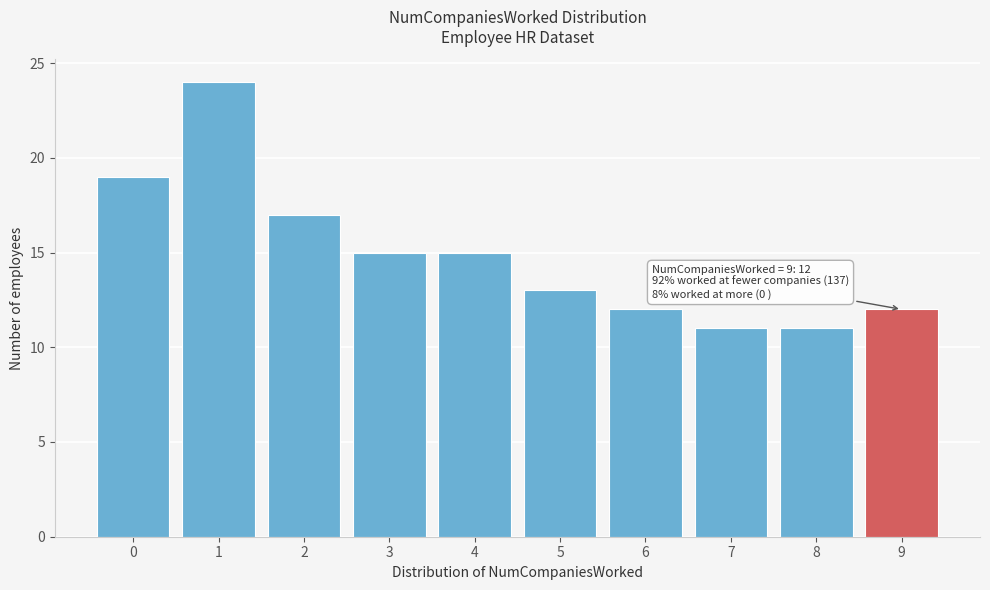

Reading right to left, transcribe all the data shown in this chart.

9=12	8=11	7=11	6=12	5=13	4=15	3=15	2=17	1=24	0=19